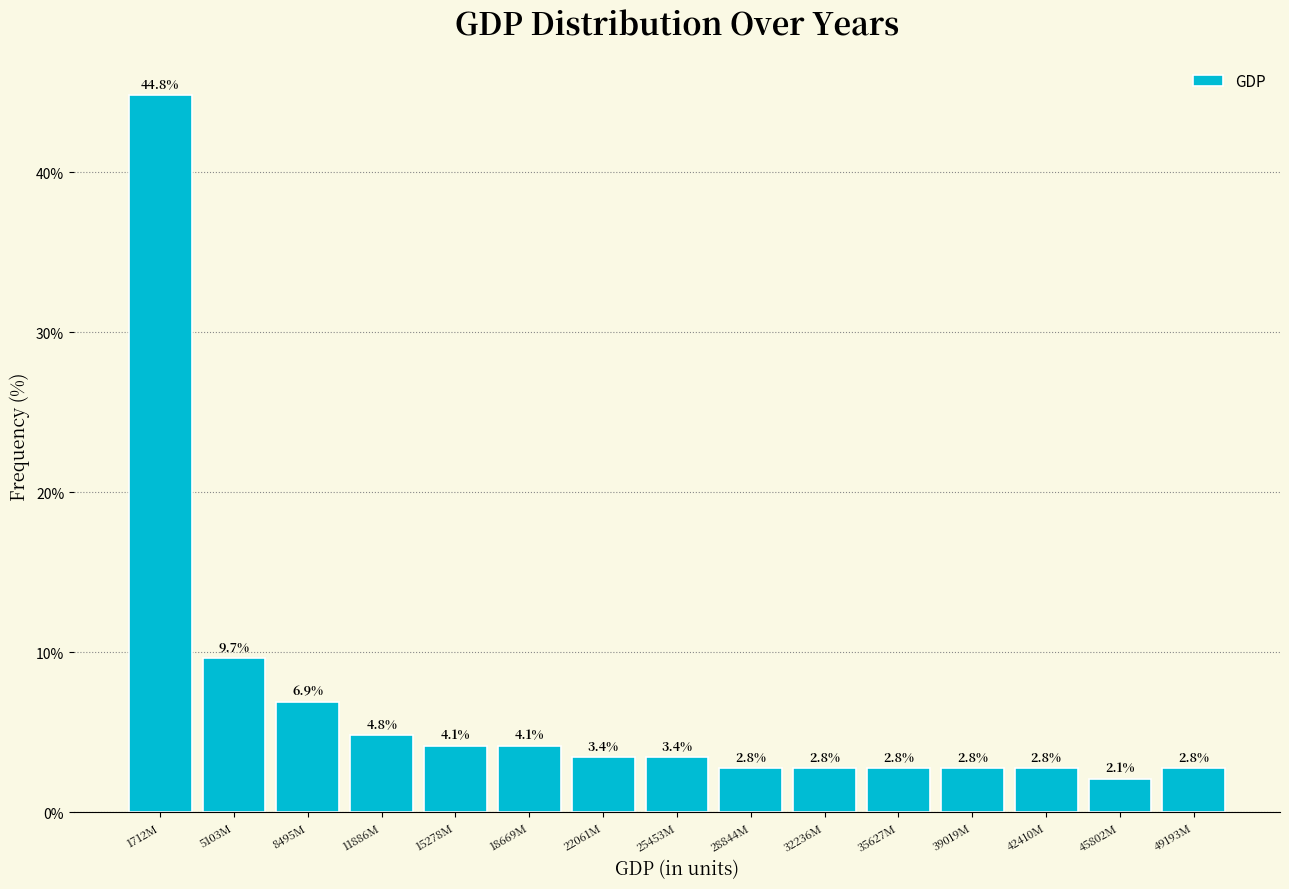

Reading right to left, transcribe all the data shown in this chart.

2.8	2.1	2.8	2.8	2.8	2.8	2.8	3.4	3.4	4.1	4.1	4.8	6.9	9.7	44.8